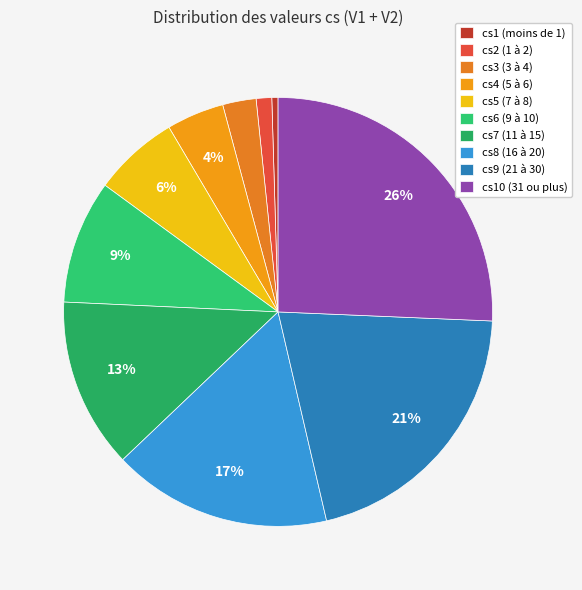

Count the number of slices in the pie.

10